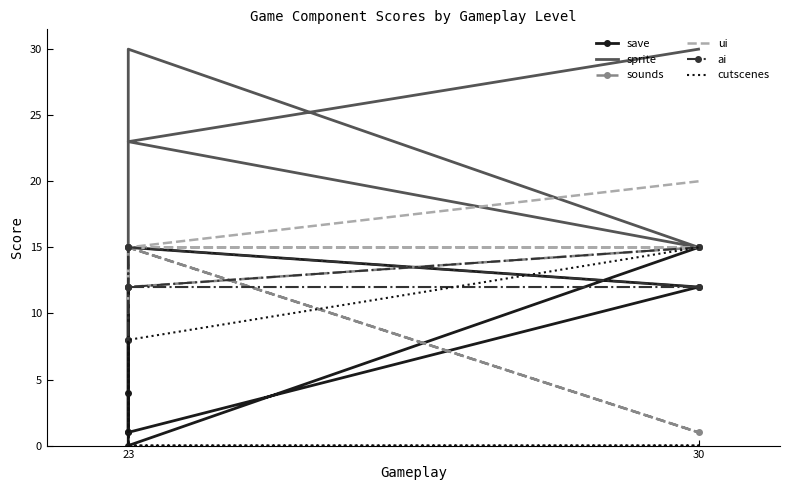

What are all the series names shown in the legend?

save, sprite, sounds, ui, ai, cutscenes